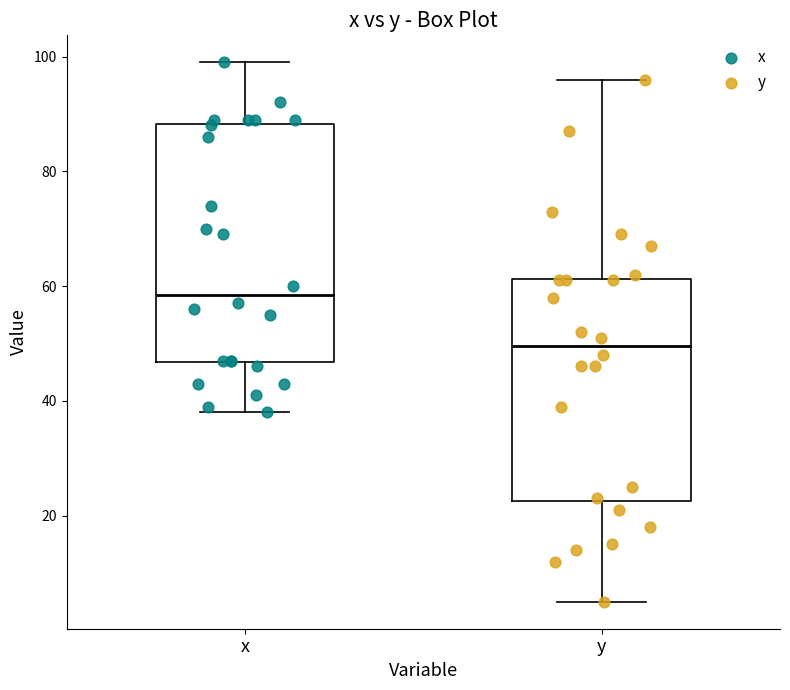

Reading left to right, transcribe this box plot: for each box, give where its median line is, the range the box spans, and where its two whiskers end, as read against the y-axis. The values are not printed on the chart, so give them approximately, as read against the axis.

x: median 58, box 46 to 88, whiskers 38 to 100
y: median 50, box 22 to 62, whiskers 6 to 96